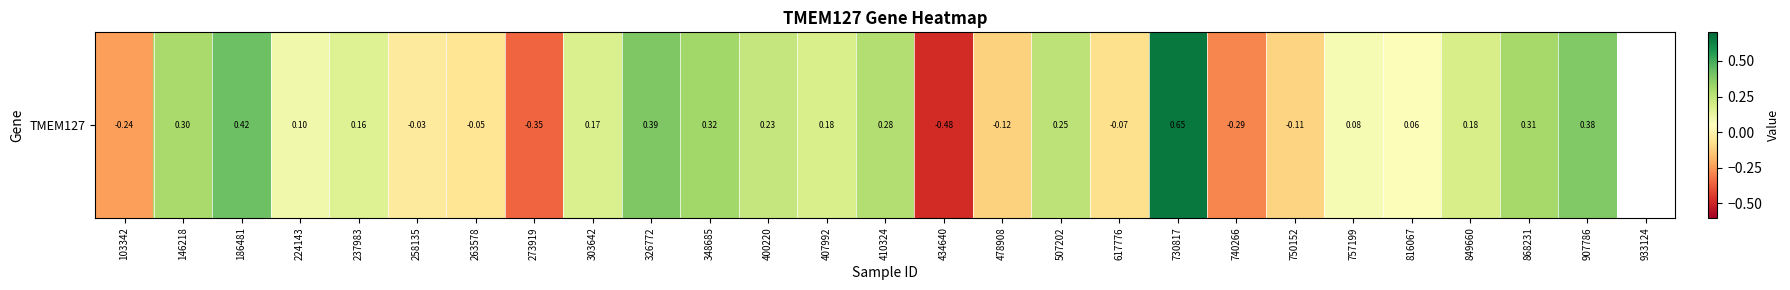

Rank the categories by value from lowest to highest.

434640, 273919, 740266, 103342, 478908, 750152, 617776, 263578, 258135, 816067, 757199, 224143, 237983, 303642, 407992, 849660, 400220, 507202, 410324, 146218, 868231, 348685, 907786, 326772, 186481, 730817